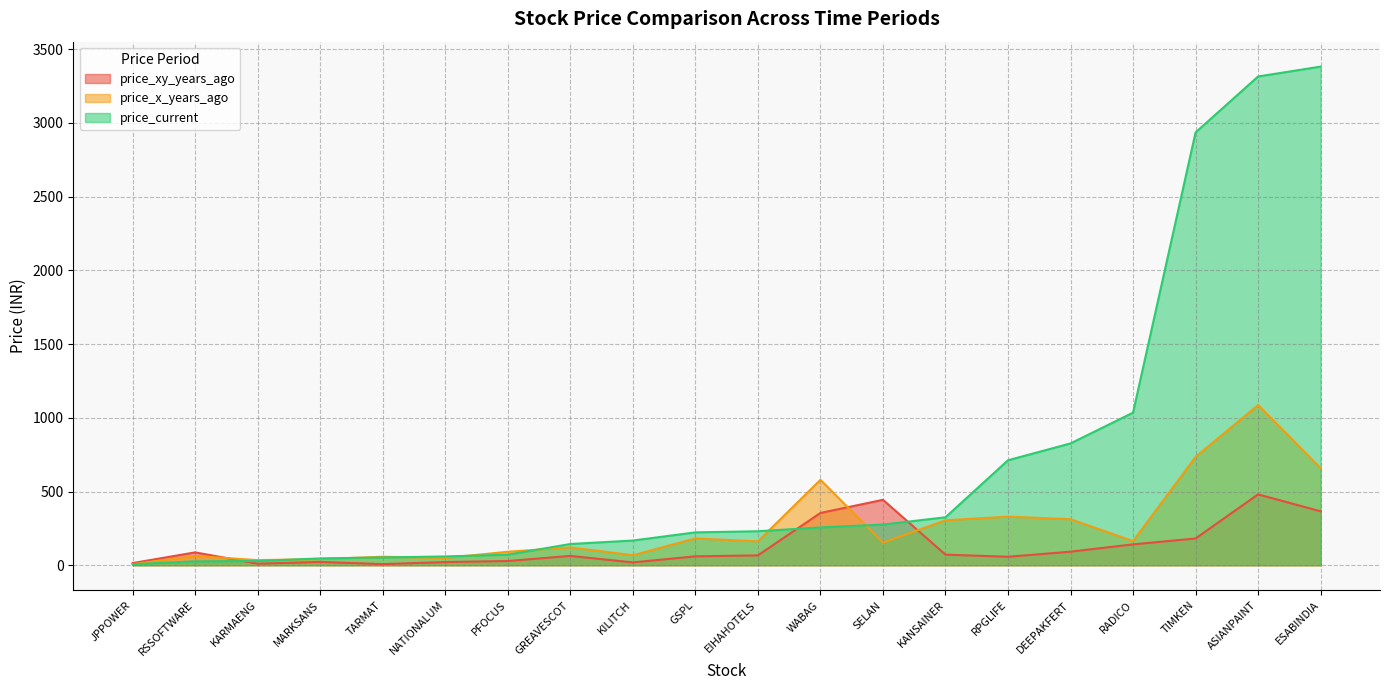

Which series changed the most between PFOCUS and KILITCH?

price_current